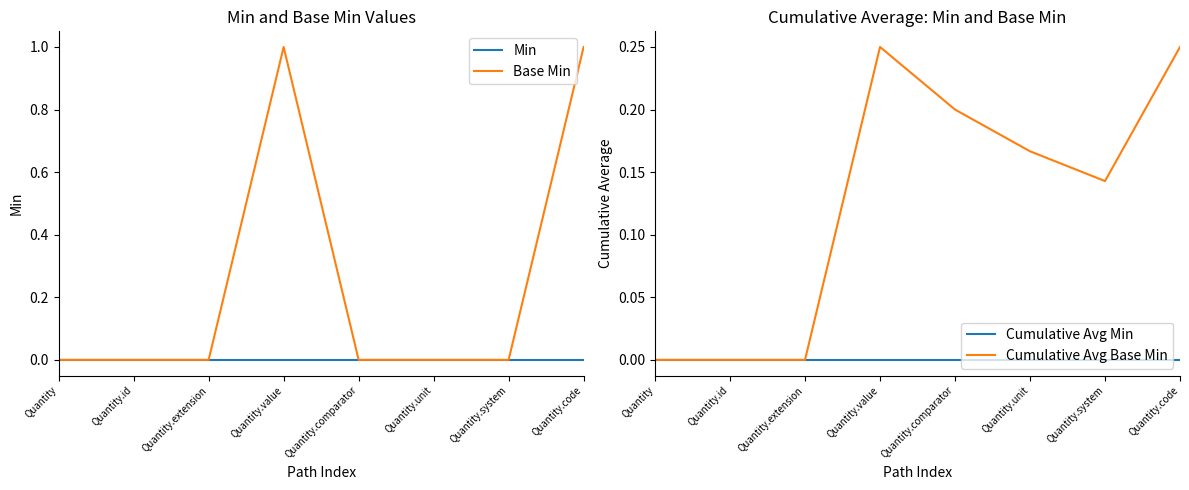

Between Quantity.value and Quantity.extension, which is larger?

Quantity.value